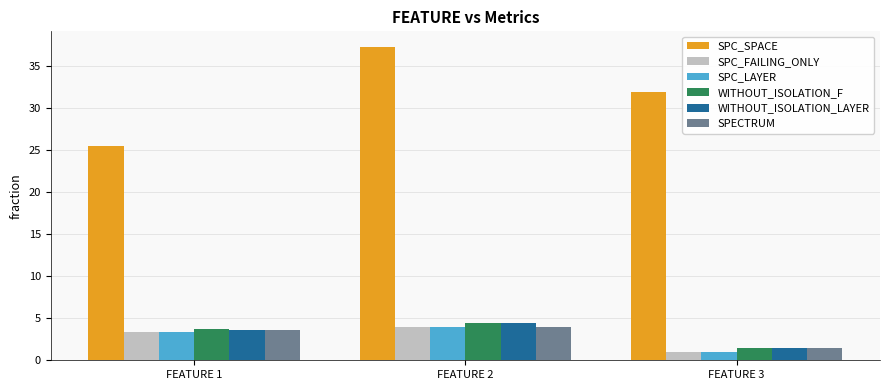

Reading left to right, what are all the values shown in this chart?

SPC_SPACE: FEATURE 1=25.6	FEATURE 2=37.3	FEATURE 3=32.0
SPC_FAILING_ONLY: FEATURE 1=3.3	FEATURE 2=4.0	FEATURE 3=1.0
SPC_LAYER: FEATURE 1=3.3	FEATURE 2=4.0	FEATURE 3=1.0
WITHOUT_ISOLATION_F: FEATURE 1=3.7	FEATURE 2=4.5	FEATURE 3=1.5
WITHOUT_ISOLATION_LAYER: FEATURE 1=3.6	FEATURE 2=4.5	FEATURE 3=1.5
SPECTRUM: FEATURE 1=3.6	FEATURE 2=3.9	FEATURE 3=1.5